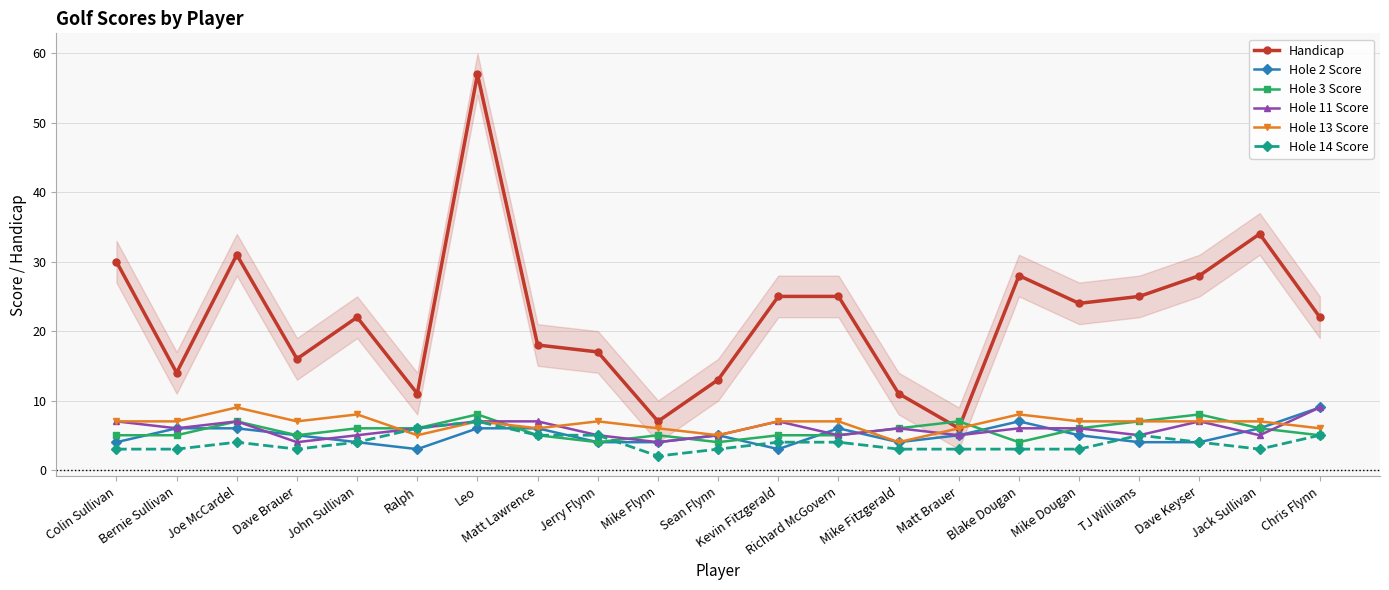

What is the sum of the Handicap values at Ralph and Joe McCardel?

42